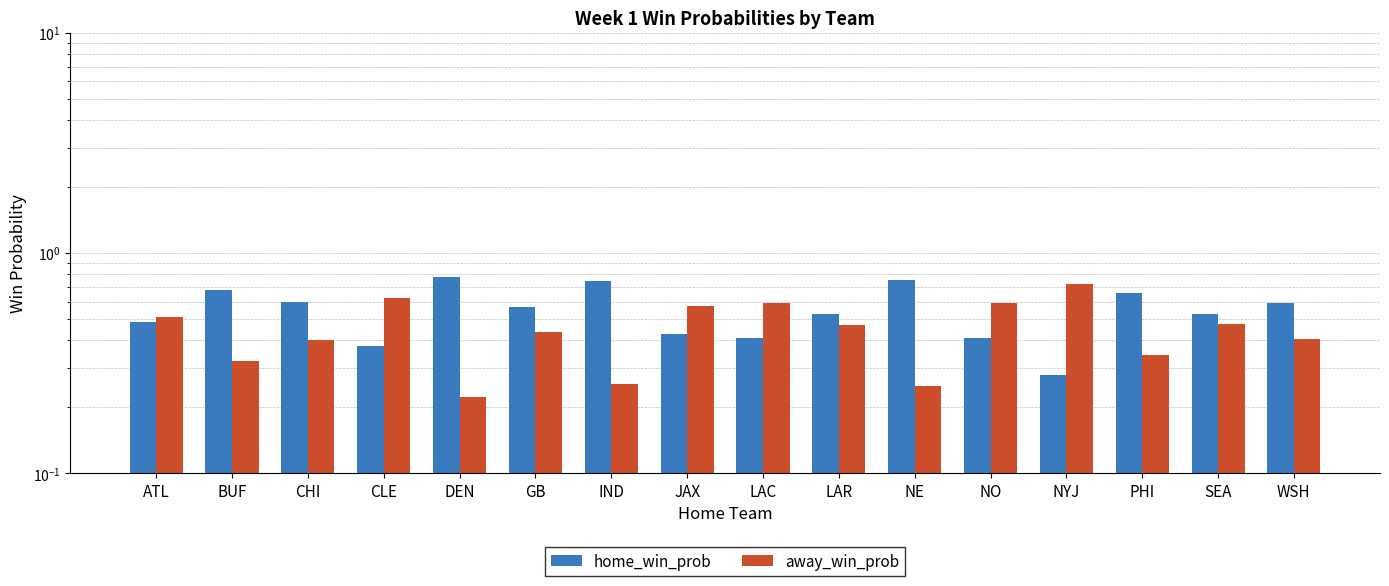

At which label does away_win_prob reach its minimum?

DEN